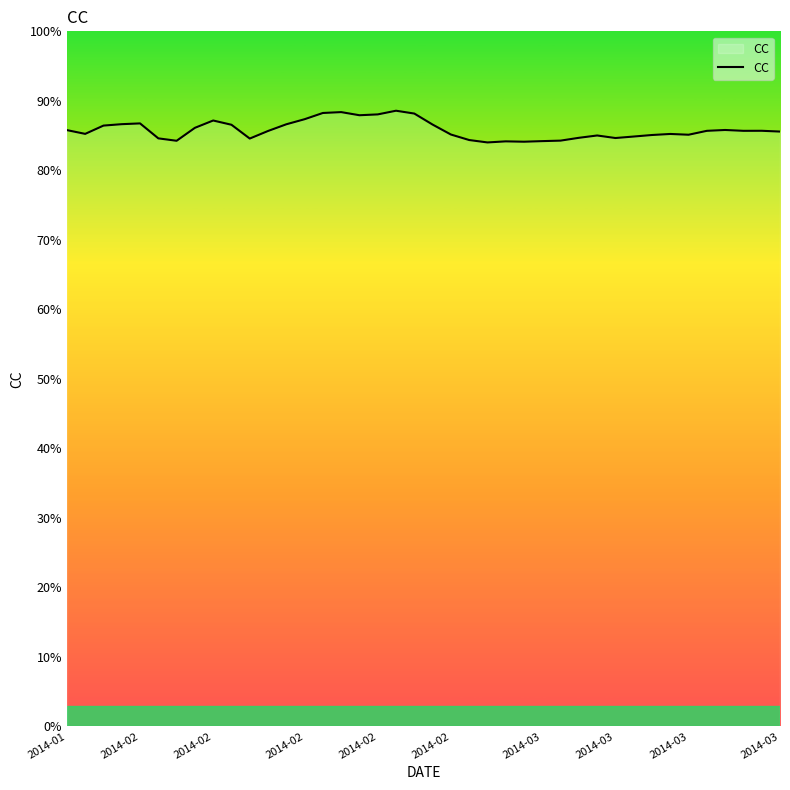

Does the chart have visible grid lines?

No